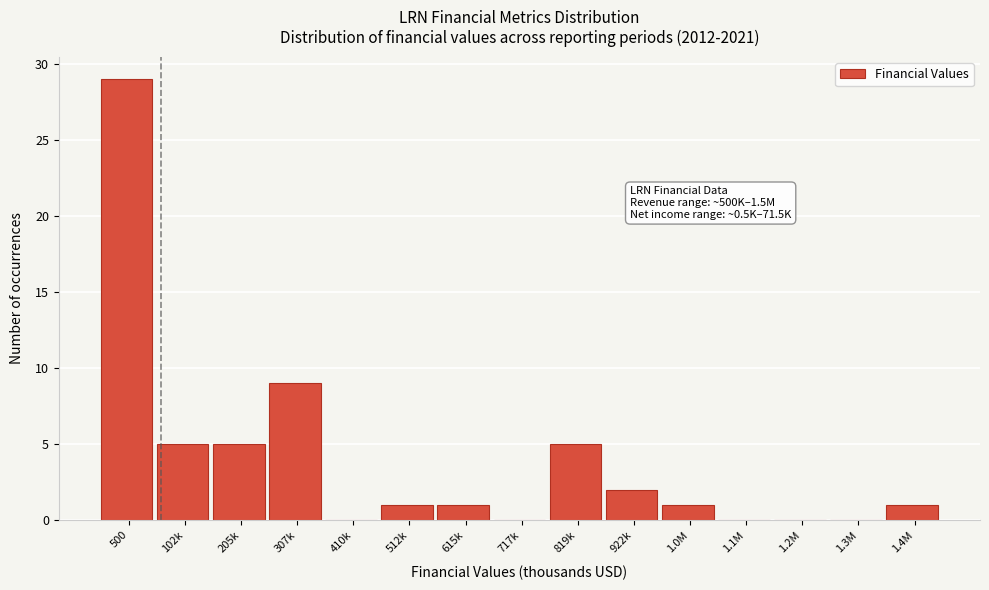

Reading left to right, list all the values displayed in this chart.

500=29	102k=5	205k=5	307k=9	410k=0	512k=1	615k=1	717k=0	819k=5	922k=2	1.0M=1	1.1M=0	1.2M=0	1.3M=0	1.4M=1